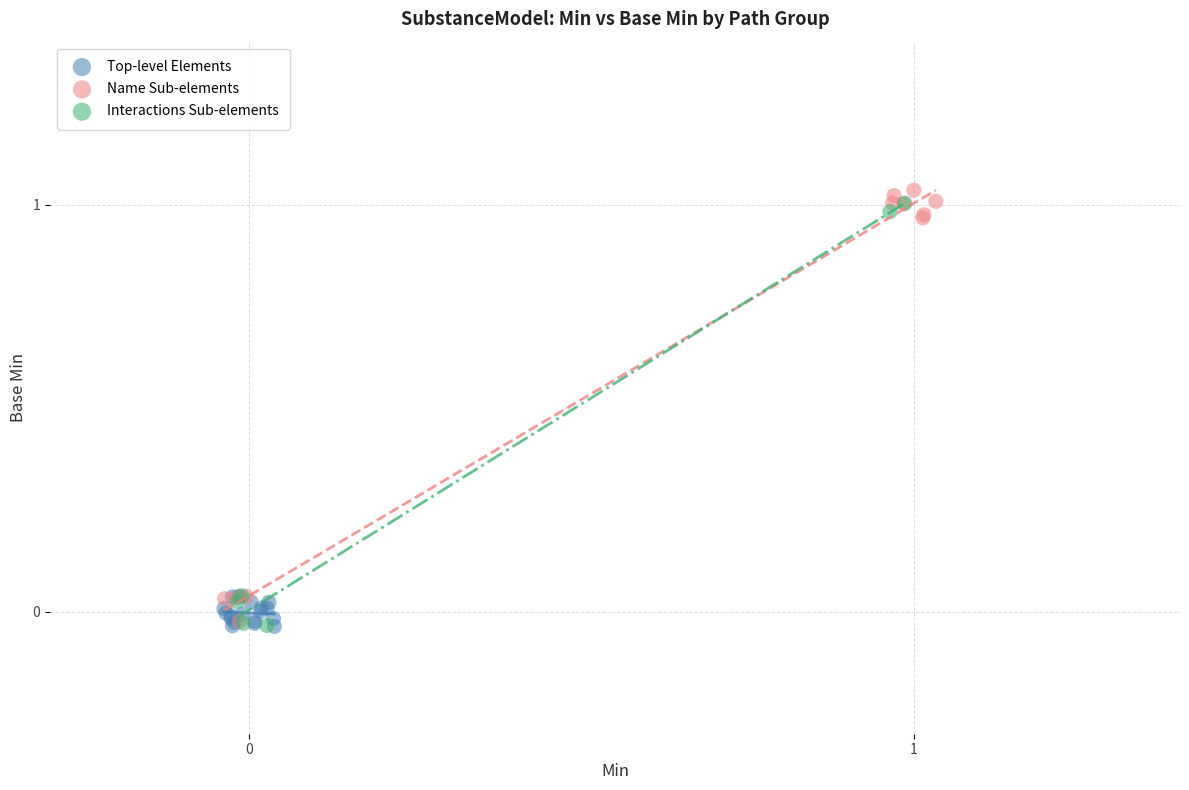

What are all the series names shown in the legend?

Top-level Elements, Name Sub-elements, Interactions Sub-elements